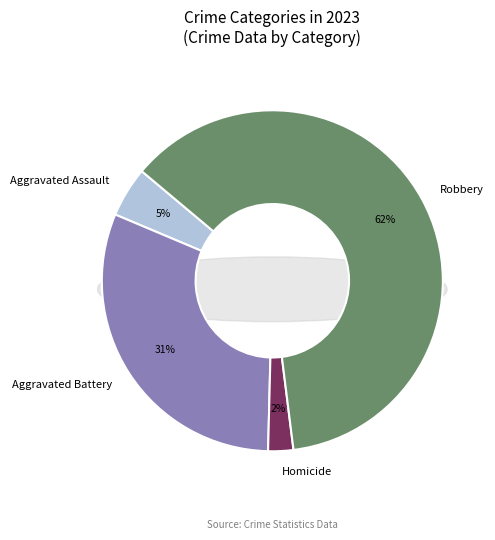

To the nearest percent, what percentage of the pie is Robbery?

62%